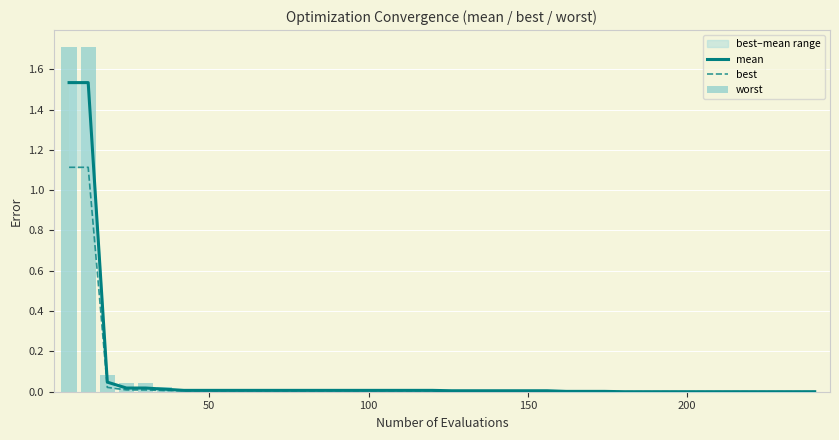

Is the value of mean at 34 greater than the value of worst at 28?

No